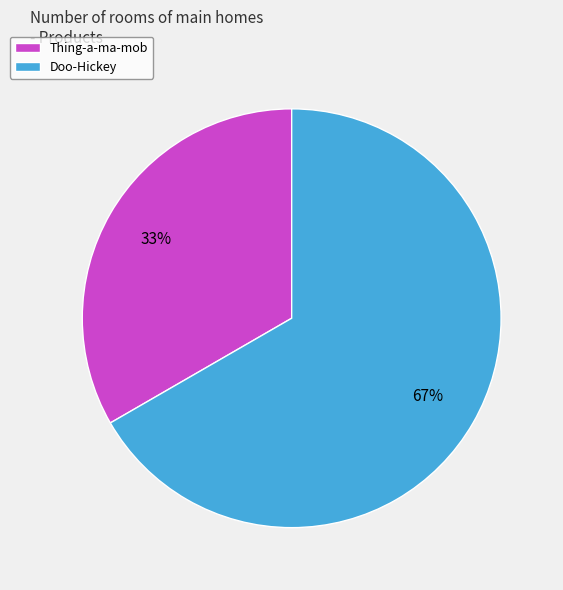

To the nearest percent, what is the average slice percentage?

50%